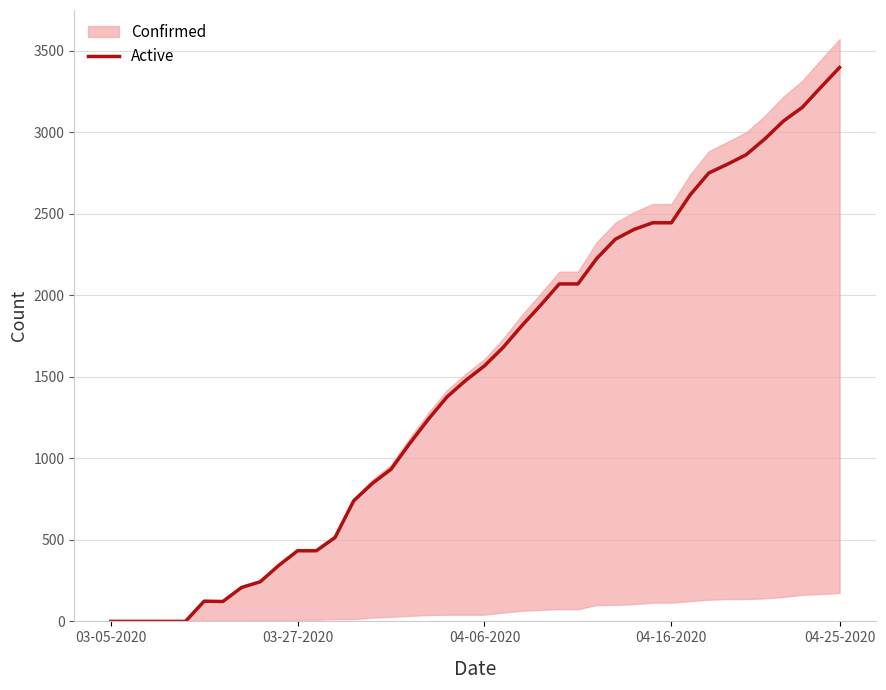

Reading right to left, extract all data points from this chart.

3396	3275	3151	3068	2958	2861	2803	2749	2614	2444	2444	2403	2343	2224	2069	2069	1938	1813	1680	1567	1478	1377	1240	1091	933	846	739	514	433	433	344	243	208	122	124	0	0	0	0	0